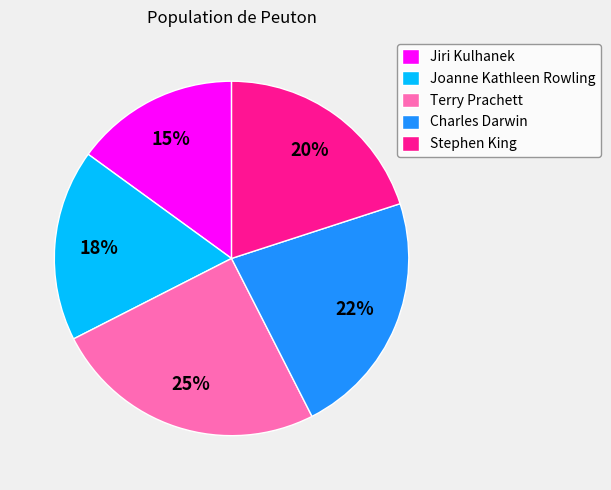

Do Joanne Kathleen Rowling and Jiri Kulhanek together represent more than half of the pie?

No